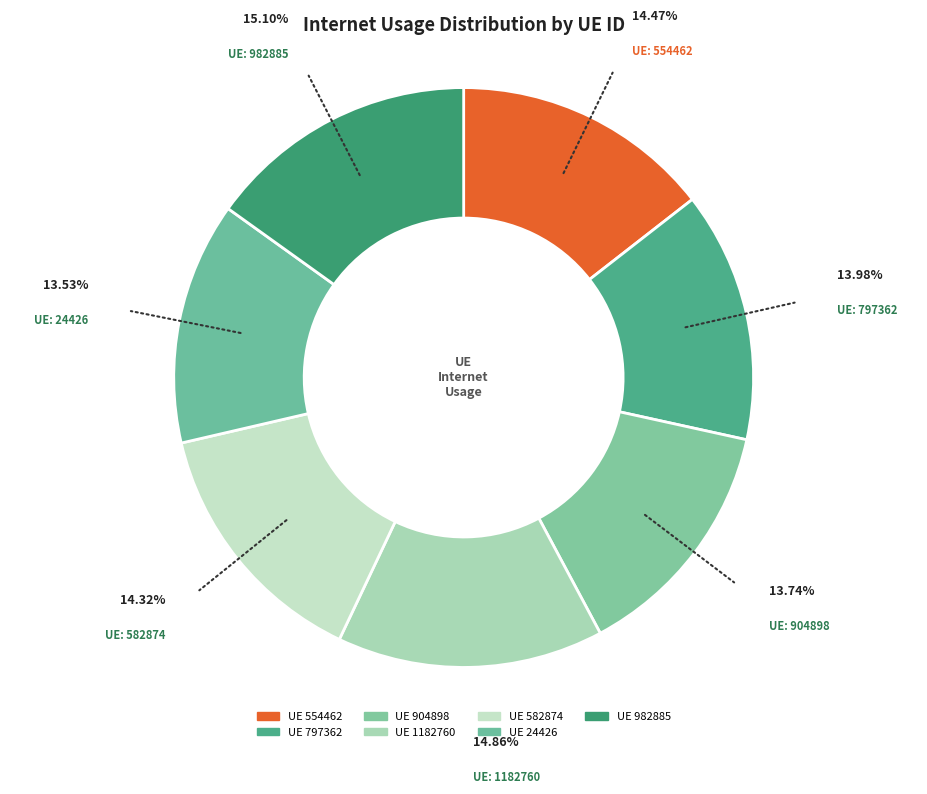

Which category has the biggest portion of the pie?

982885